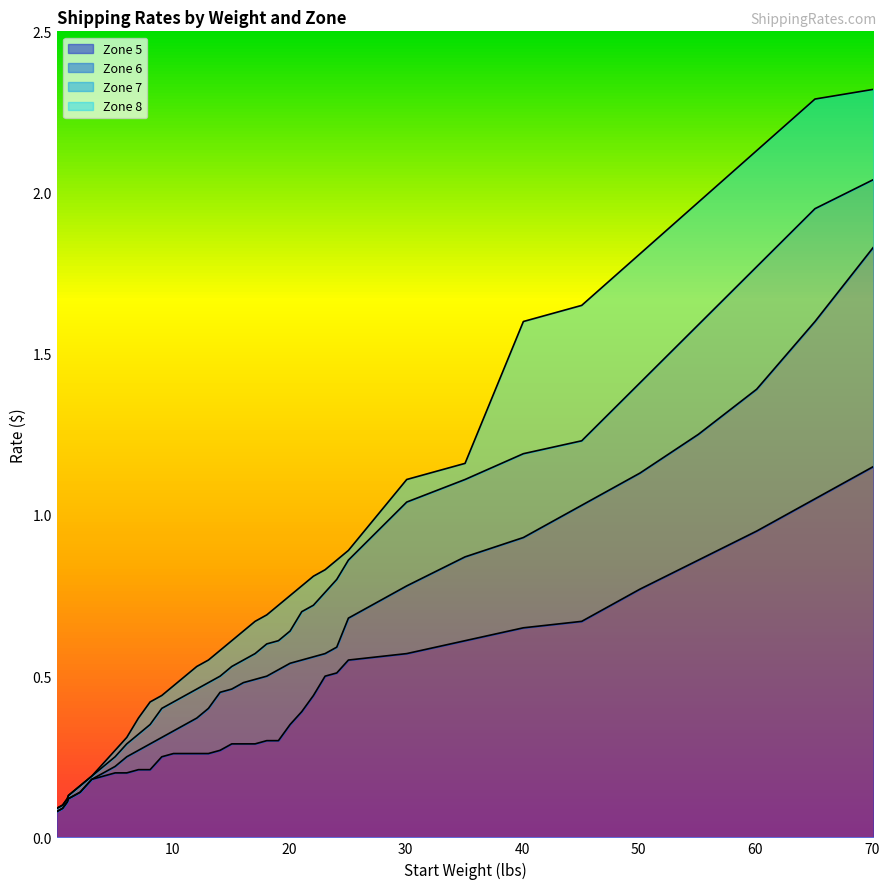

Which series has the largest total across all categories?

Zone 8